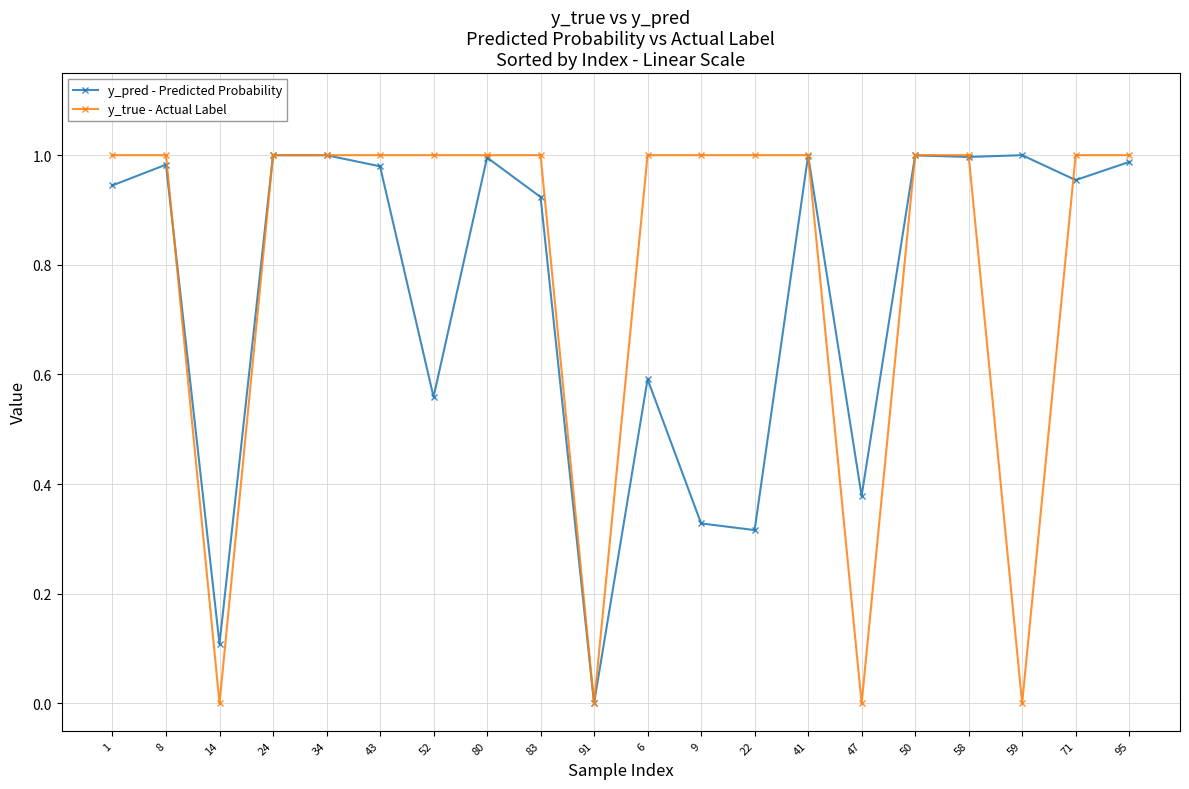

After their last crossing, which series has the higher values: y_pred - Predicted Probability or y_true - Actual Label?

y_true - Actual Label